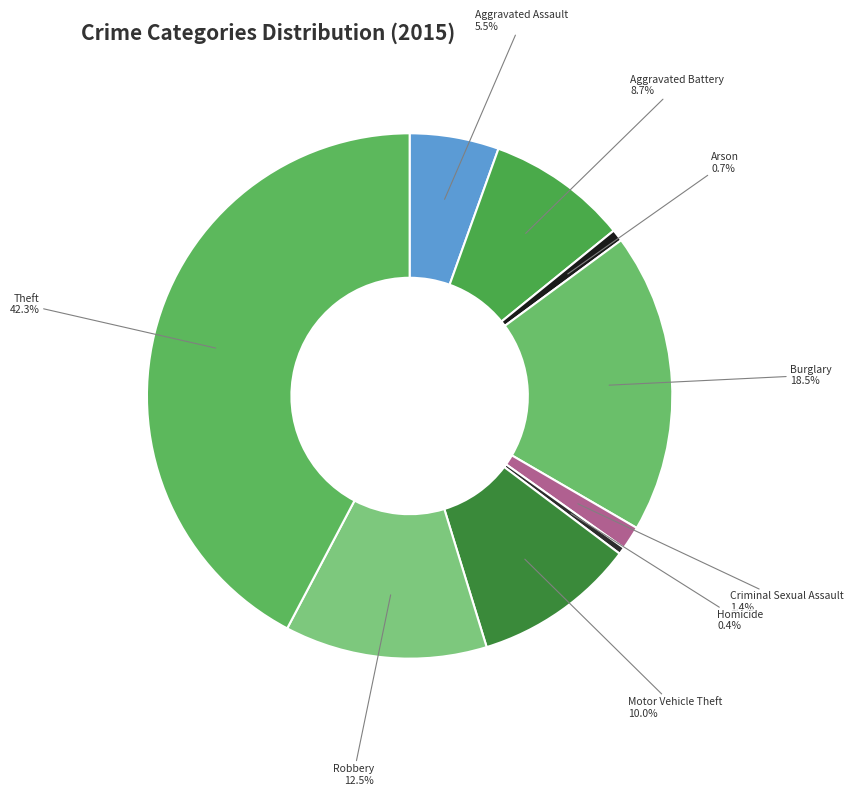

What is the largest slice in the pie chart?

Theft